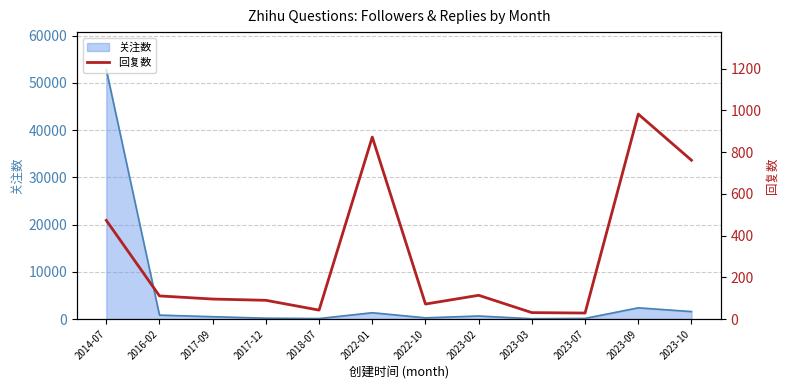

What is the sum of the values at 2023-07 and 2023-03?

60